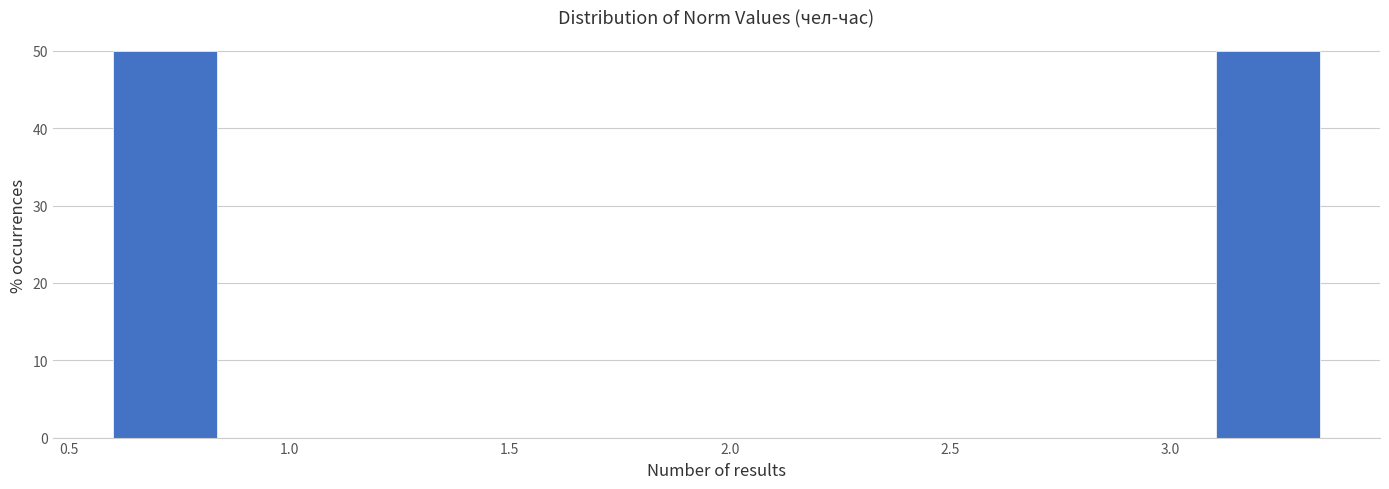

Reading left to right, transcribe this chart: for each bar, give the range it covers on the x-axis and its height. Neither the bar edges nor the heights are printed on the chart, so give them approximately, as read against the axes.

0.60 to 0.85: 50
0.85 to 1.15: 0
1.15 to 1.40: 0
1.40 to 1.70: 0
1.70 to 1.95: 0
1.95 to 2.25: 0
2.25 to 2.55: 0
2.55 to 2.80: 0
2.80 to 3.10: 0
3.10 to 3.35: 50